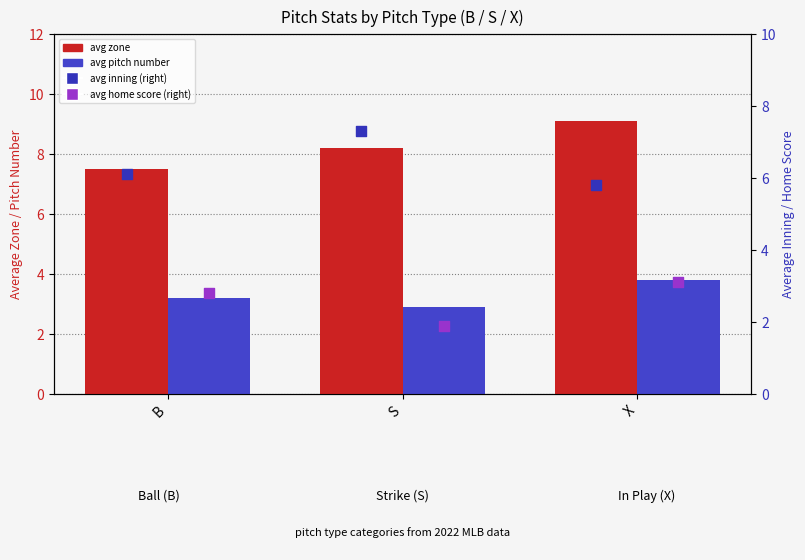

Which series has the largest Y range (max minus min)?

avg zone